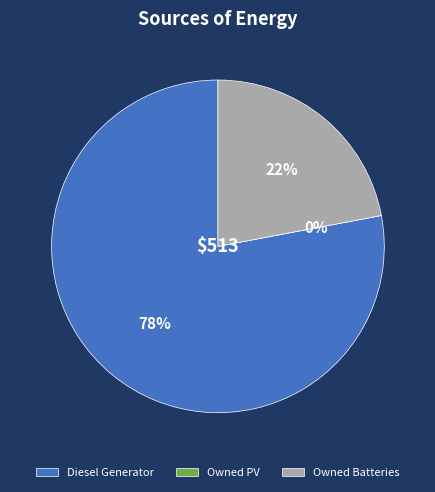

To the nearest percent, what percentage of the pie is Owned Batteries?

22%